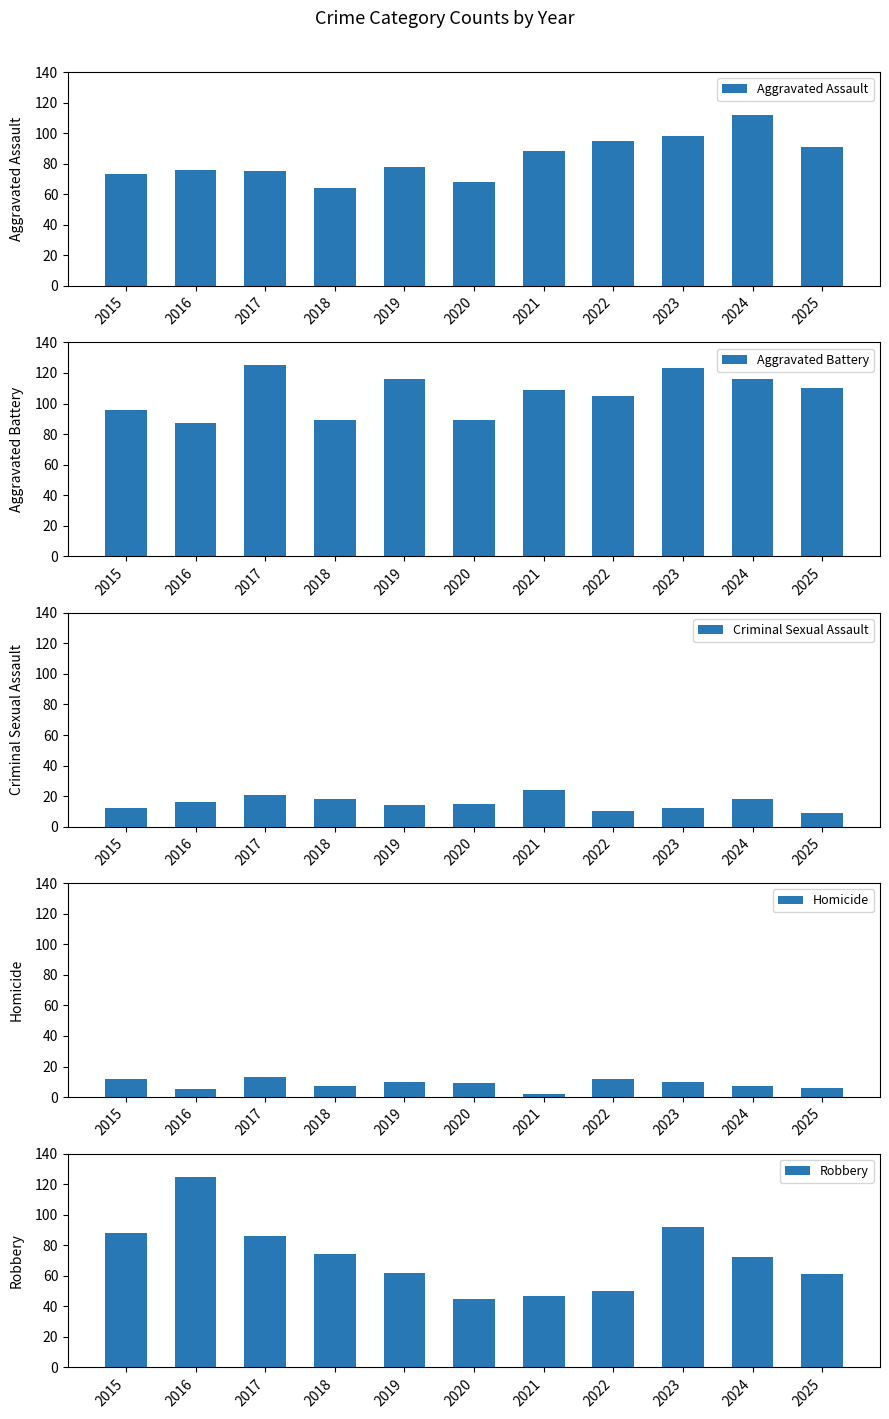

At how many categories does at least one series exceed 67?

11